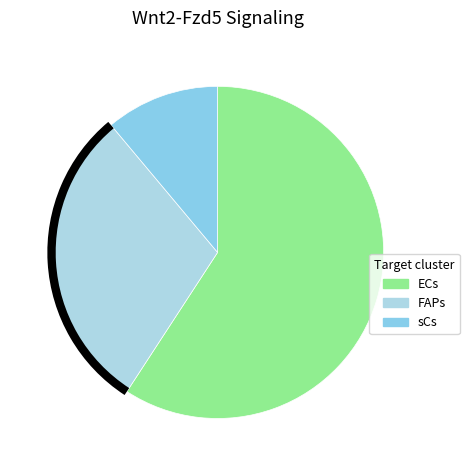

Between ECs and FAPs, which is larger?

ECs